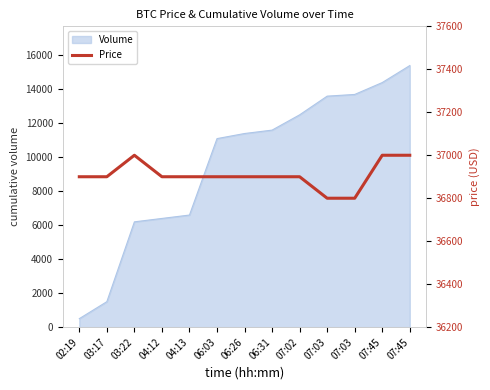

How many points are higher than both their immediate neighbors (excluding endpoints)?

1